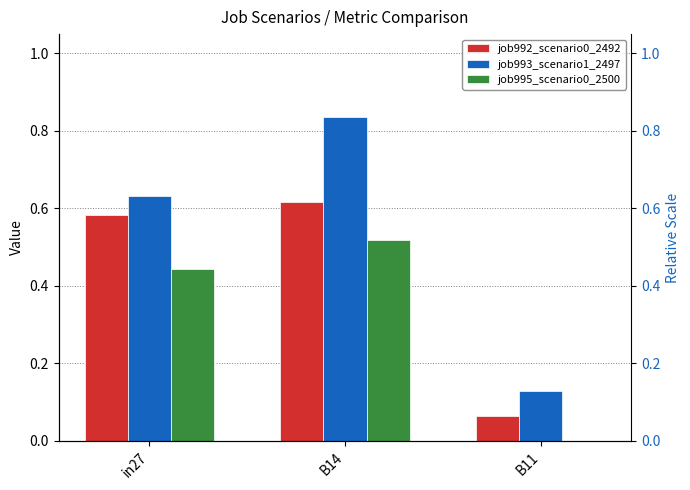

What is the total value across all series at in27?

1.7